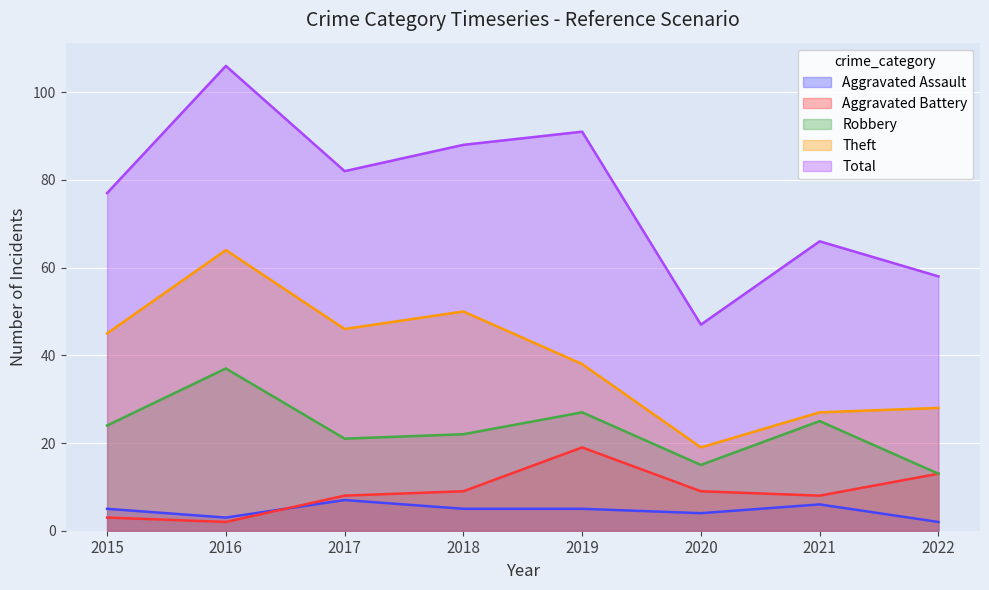

Which category has the lowest value across all series?

2022